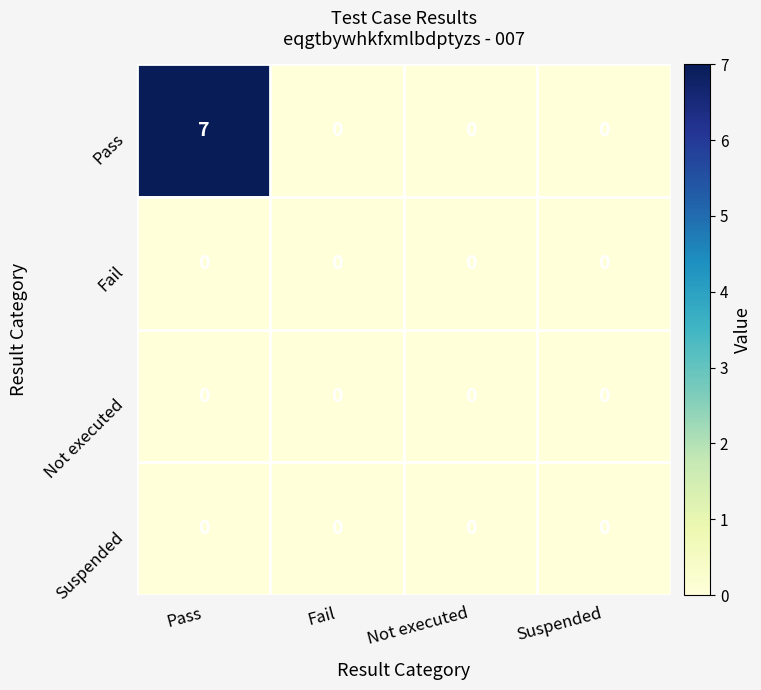

At how many categories does at least one series exceed 4?

1